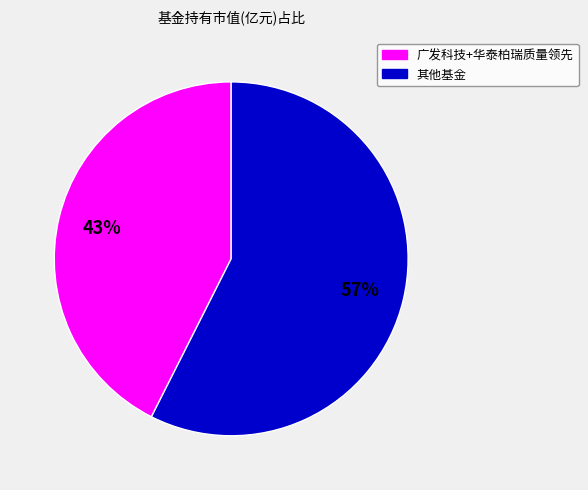

To the nearest percent, what is the average slice percentage?

50%